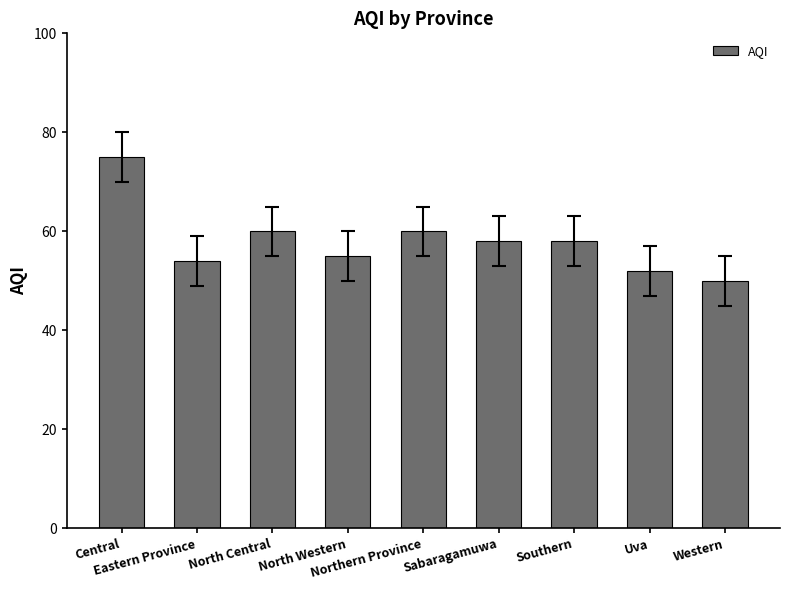

What is the change in value from North Western to Sabaragamuwa?

+3